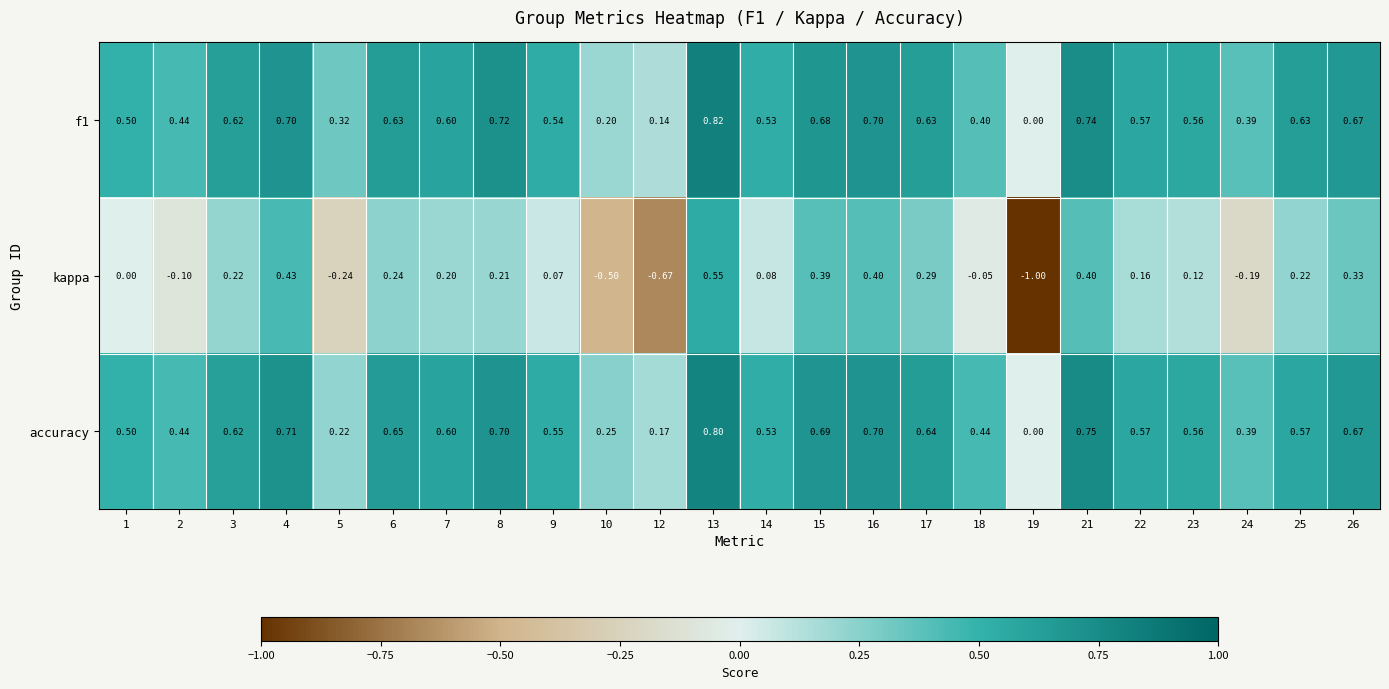

Which series changed the most between 15 and 17?

kappa